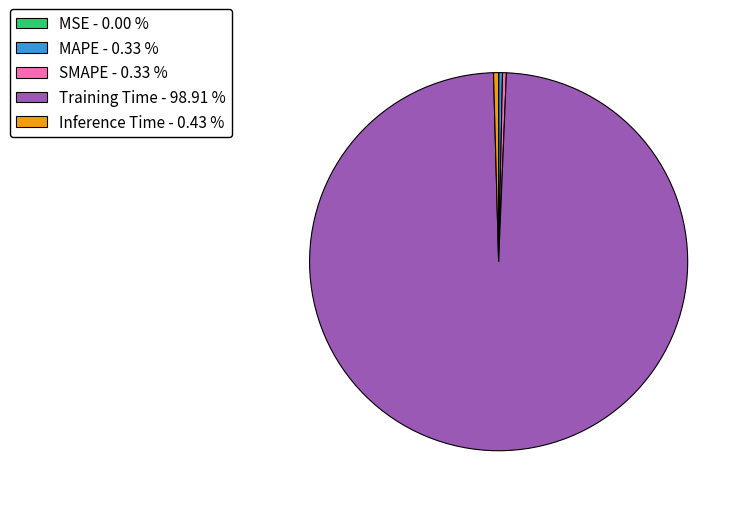

Does MAPE - 0.33 % account for over 50% of the chart?

No